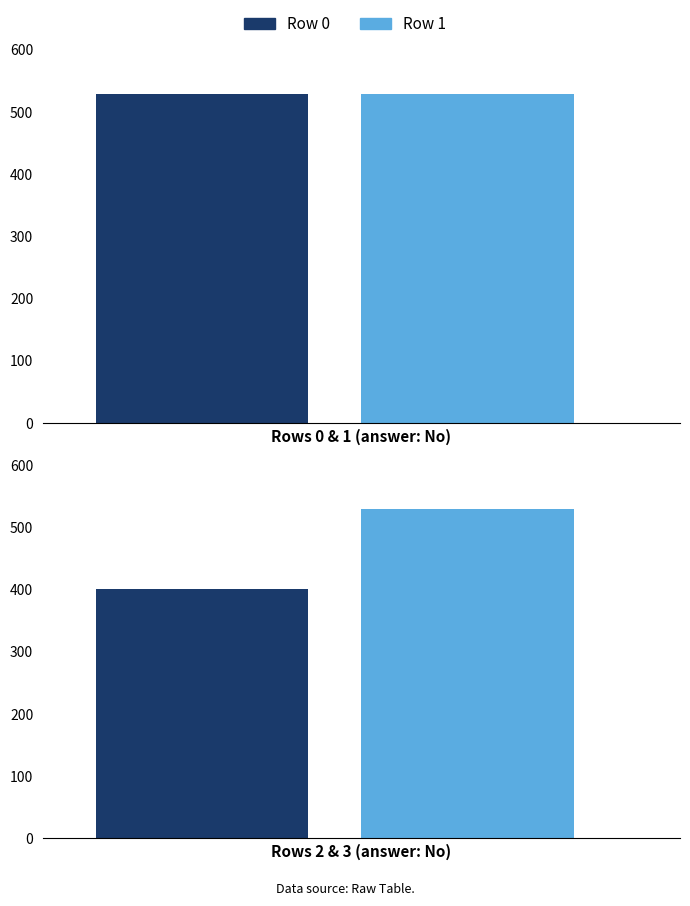

What value does the data have at 1, to the nearest 5?

530